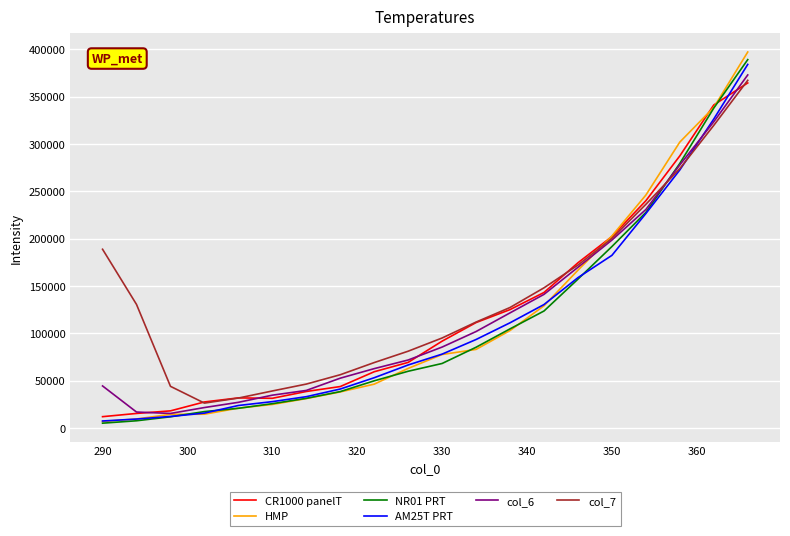

Does the chart have visible grid lines?

Yes